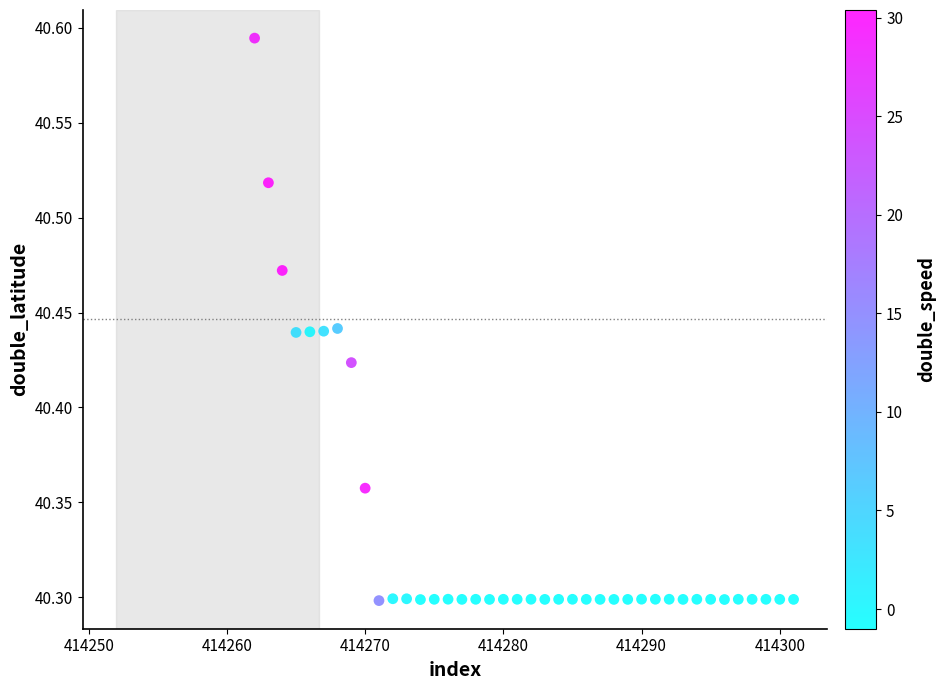

What is the range of X values (max minus min)?

39.0